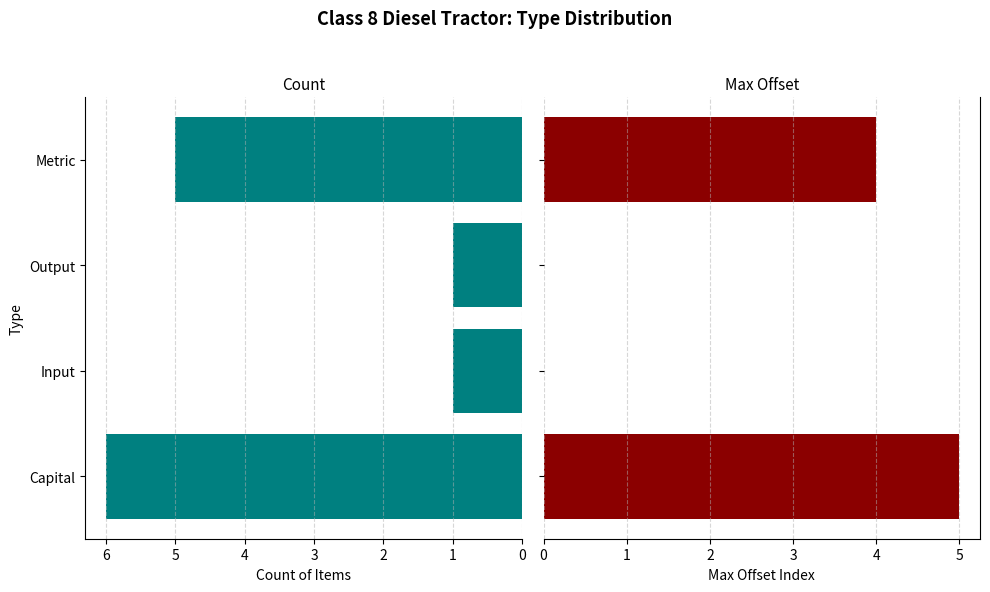

Rank the series by their maximum value, from lowest to highest.

Max Offset, Count